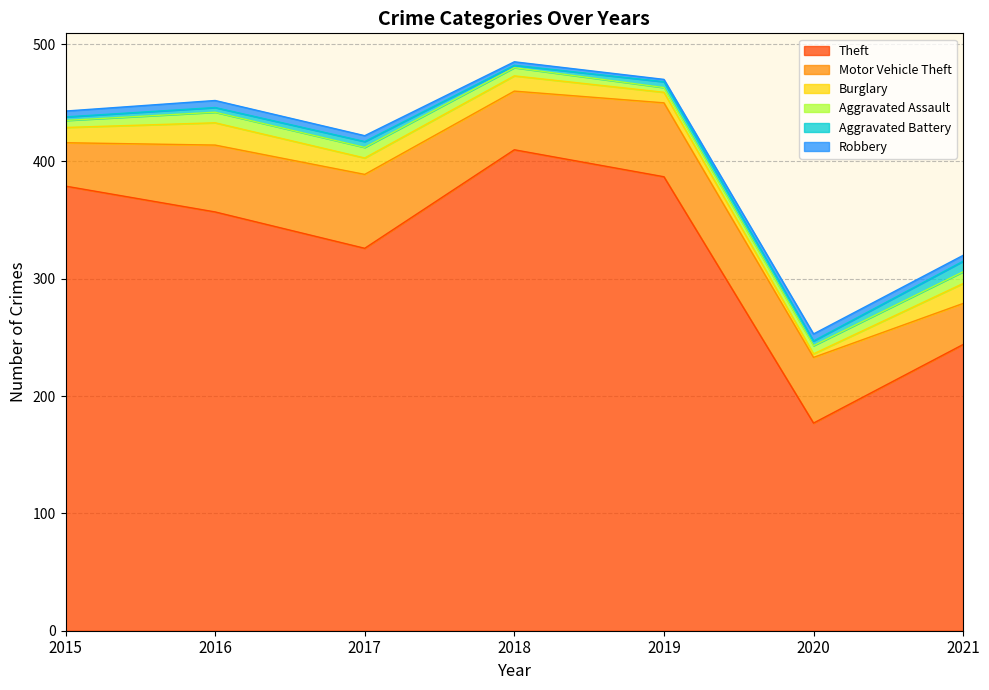

At which category does Motor Vehicle Theft reach its first local peak?

2017